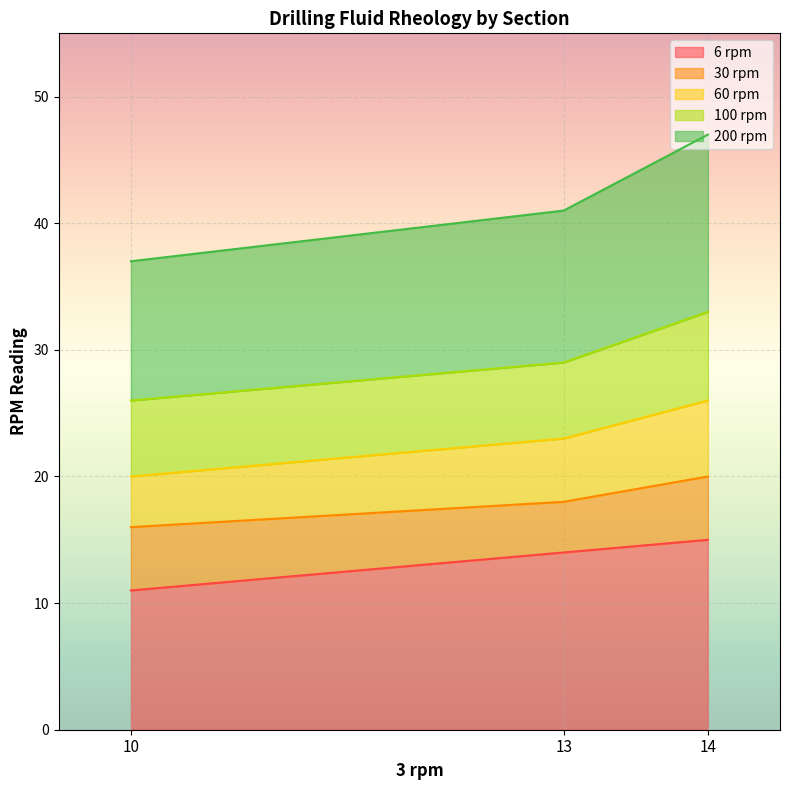

Which label corresponds to the smallest value in the chart?

10